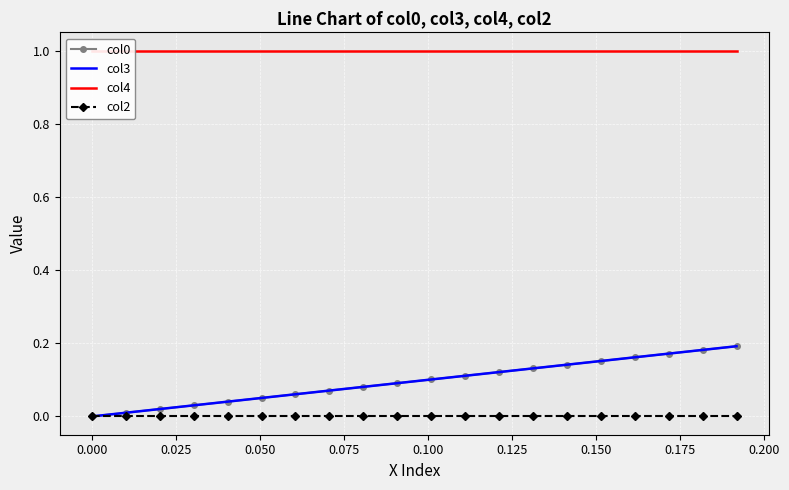

True or false: col0 has more than 0 points higher than both neighbors.

False